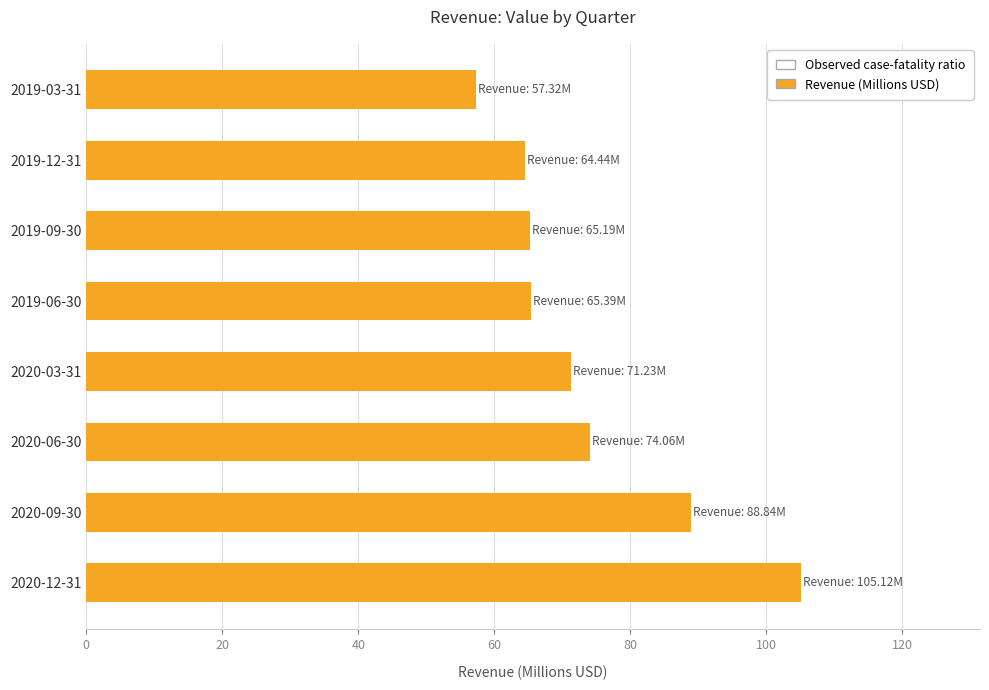

What is the ratio of the value at 2020-12-31 to the value at 2019-09-30?

1.6